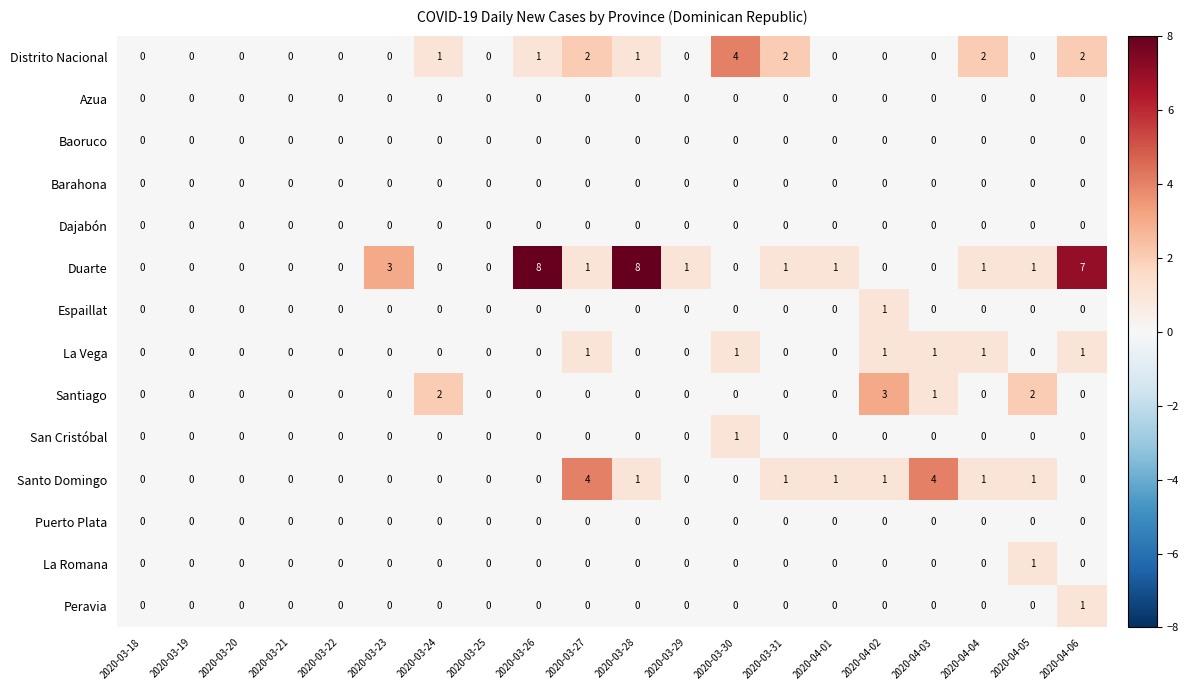

The value of Peravia at 2020-04-02 is 0. True or false?

True